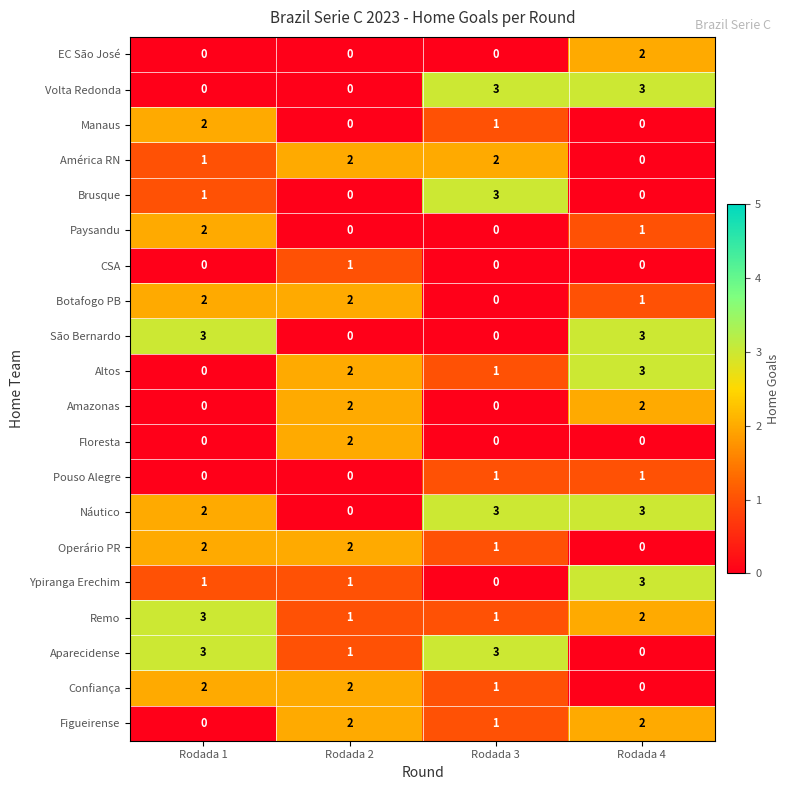

Count the number of categories in the chart.

4